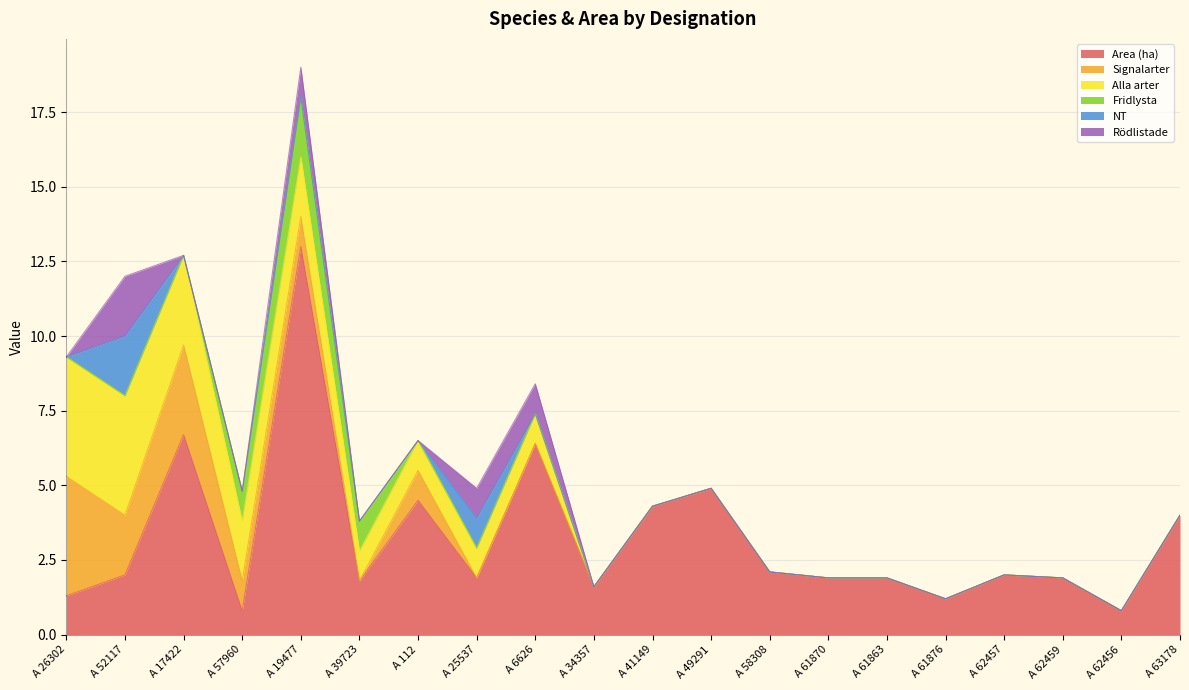

Which series ends up on top after the final intersection of Signalarter and Rödlistade?

Rödlistade